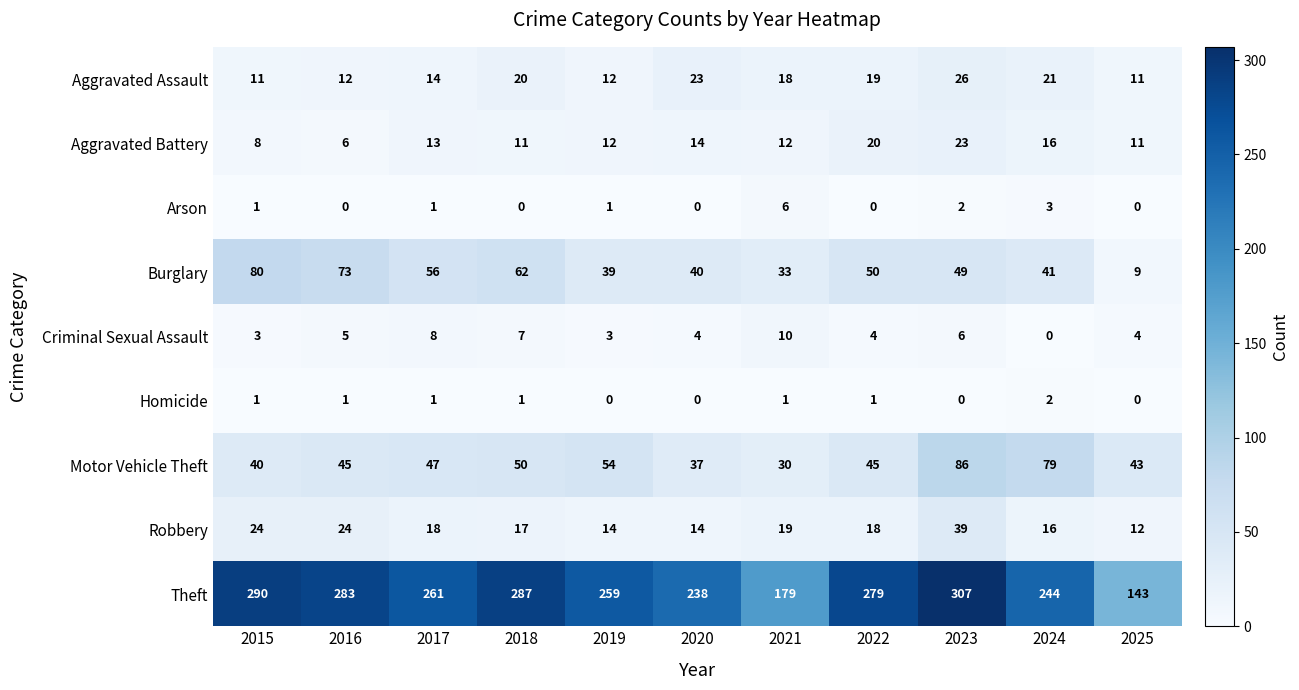

Which series has the largest range (max minus min)?

Theft